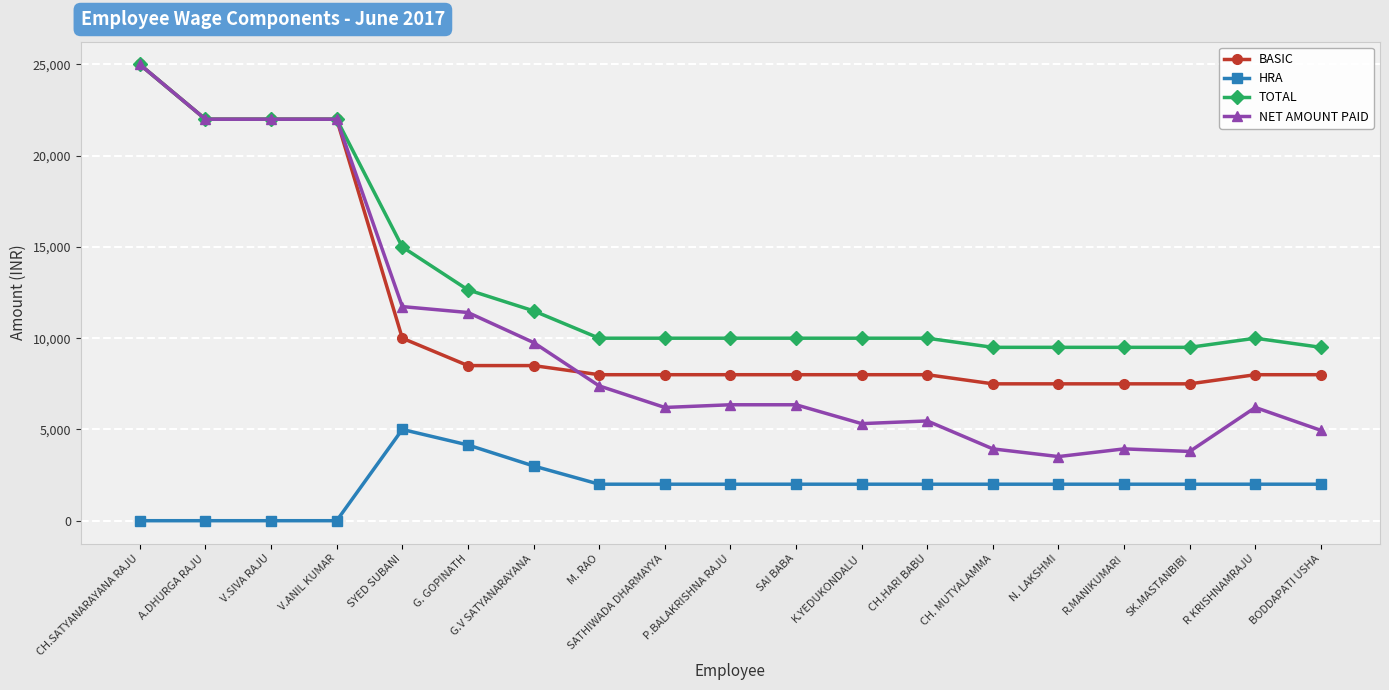

What is the difference between the maximum and second lowest values in the BASIC series?

17500.0